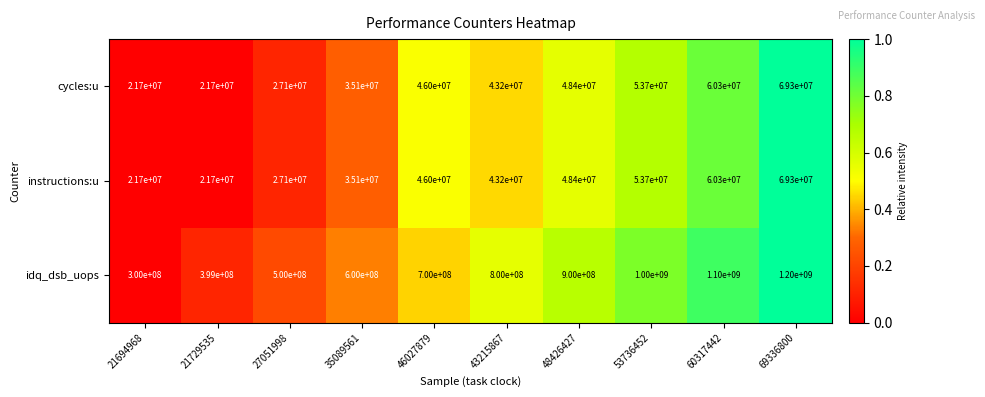

How many series are shown in this chart?

3